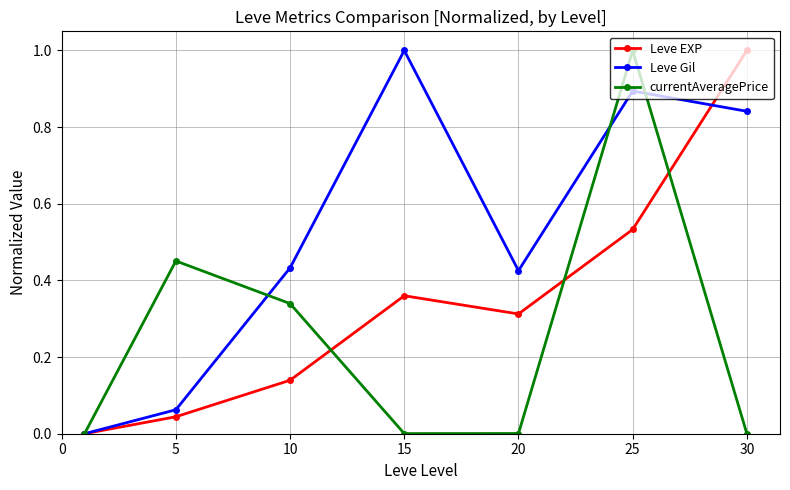

In currentAveragePrice, how many points are lower than both neighbors (excluding endpoints)?

1